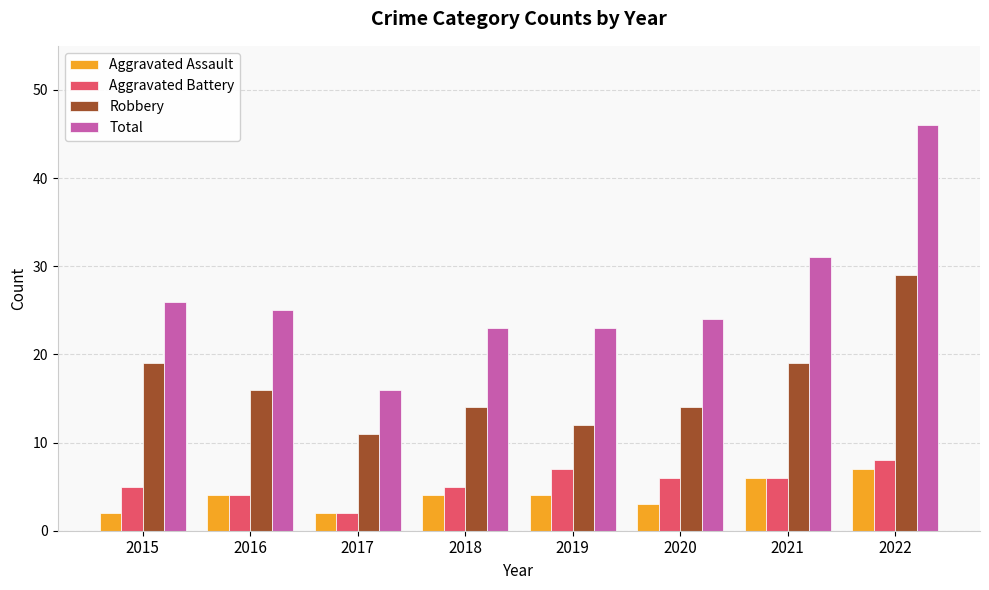

Does the chart contain stacked bars?

No